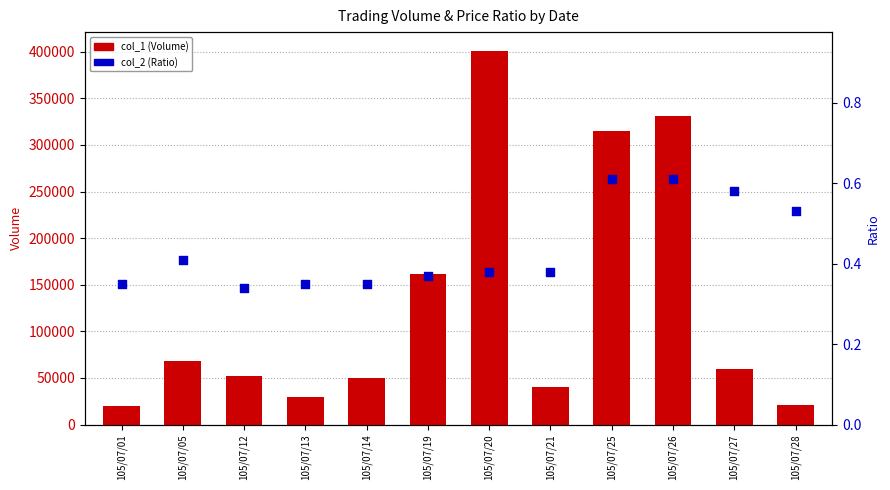

What are all the series names shown in the legend?

col_1 (Volume), col_2 (Ratio)